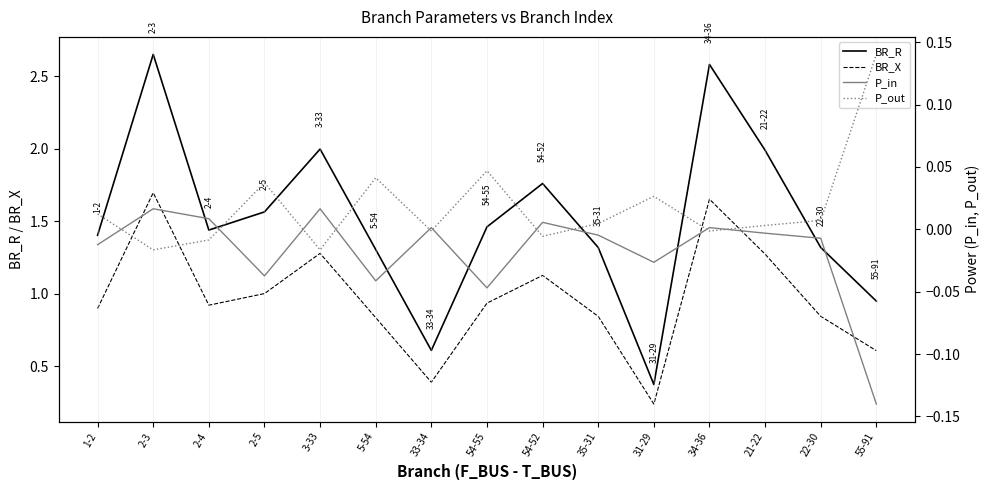

The value of BR_X at 54-55 is 1.7. True or false?

False